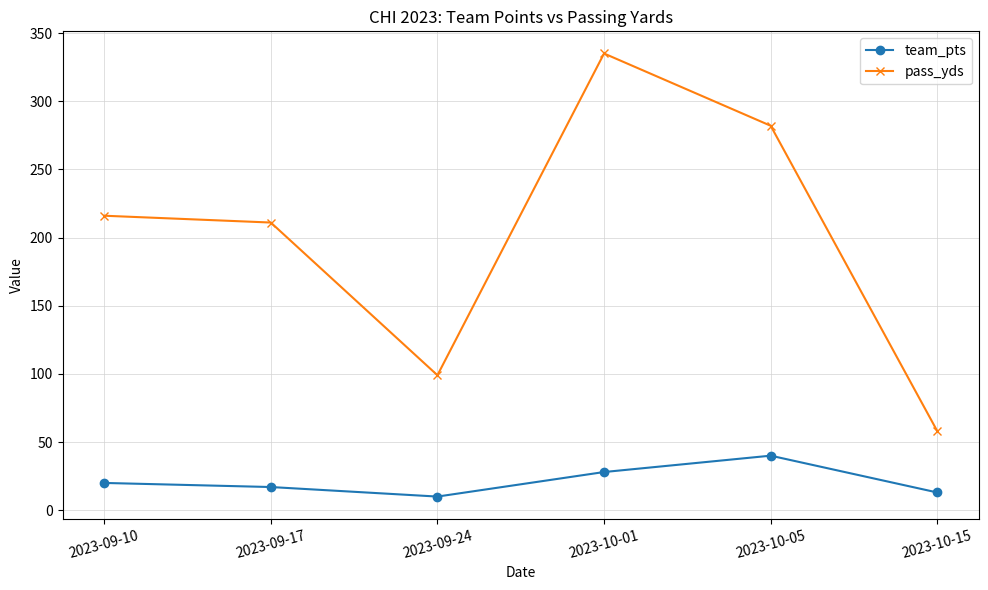

The team_pts series shows 20 at 2023-09-10. True or false?

True